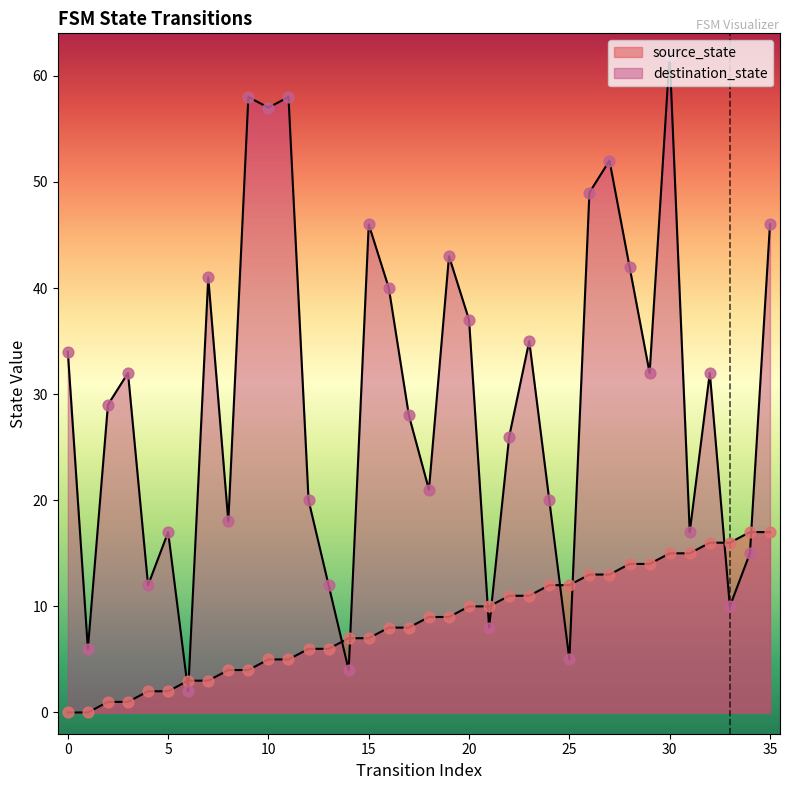

Which series contains the lowest Y value?

source_state